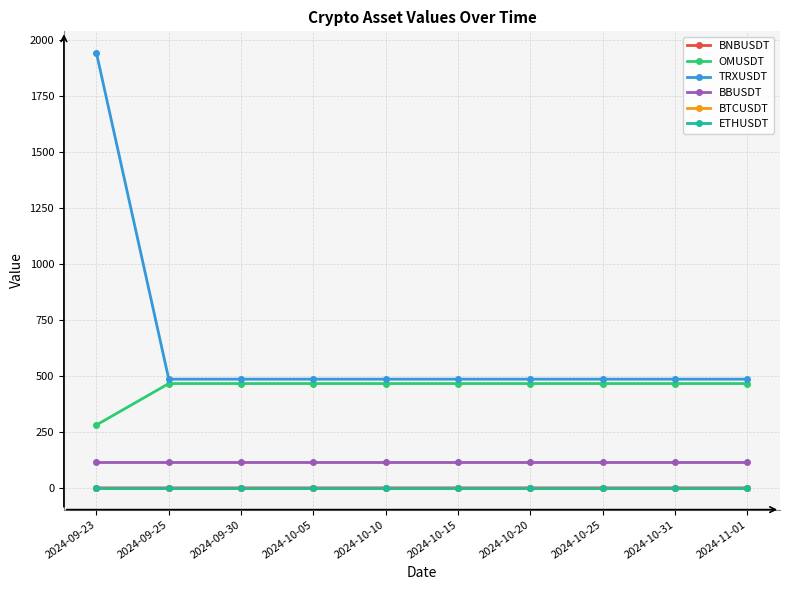

Which series has the largest total across all categories?

TRXUSDT